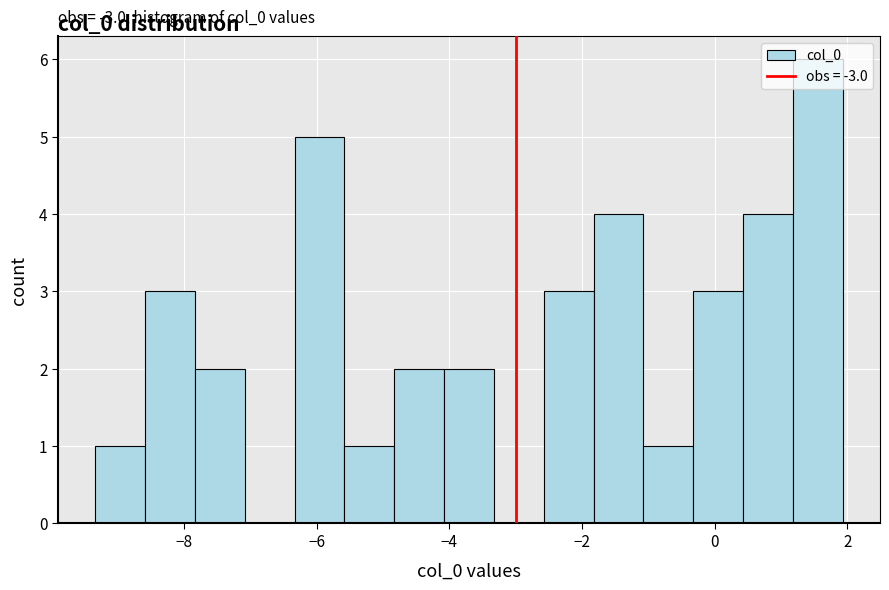

Read against the x-axis, roughly where is the centre of the tallest bar?

1.6